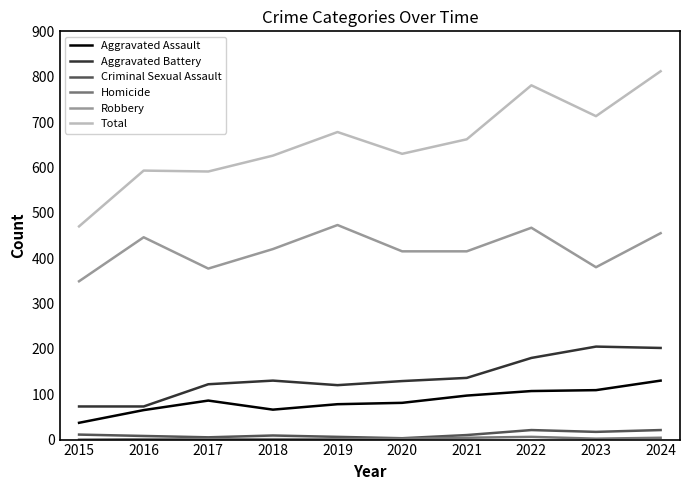

What is the total value across all series at 2018?

1252